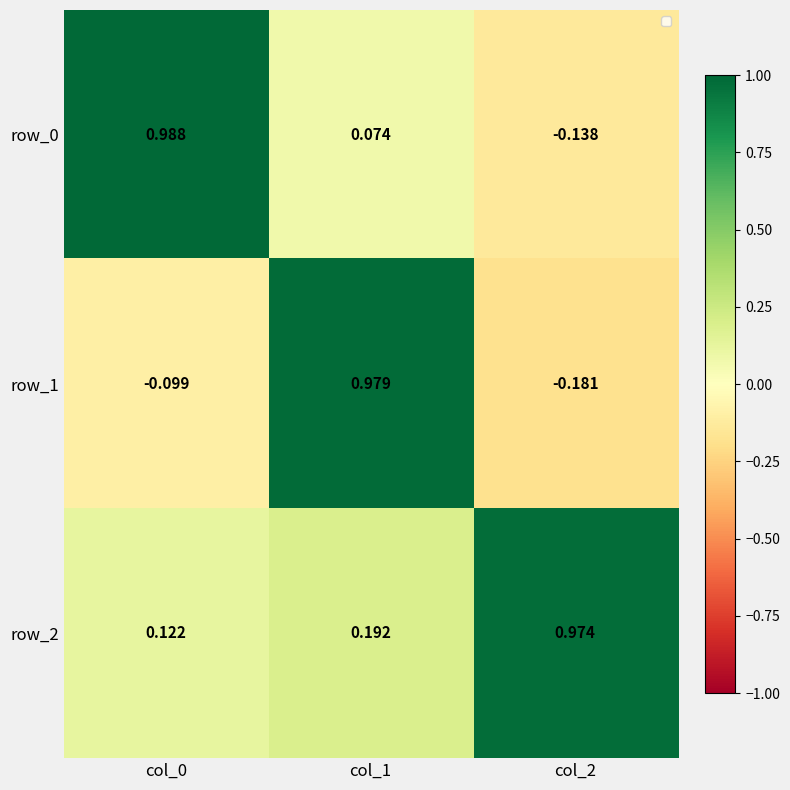

What is the spread (max minus min) of values at col_1?

0.9